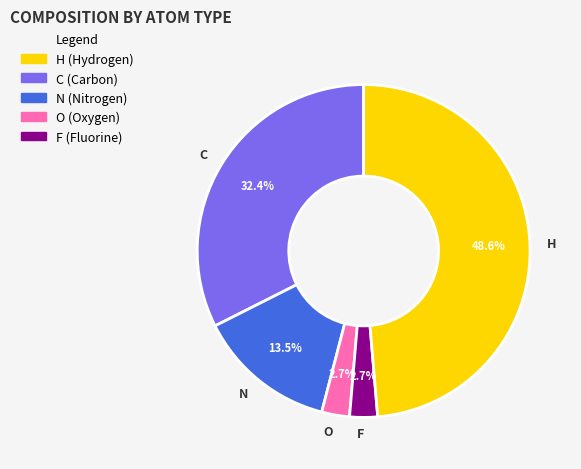

Is there any slice that represents more than half of the pie?

No